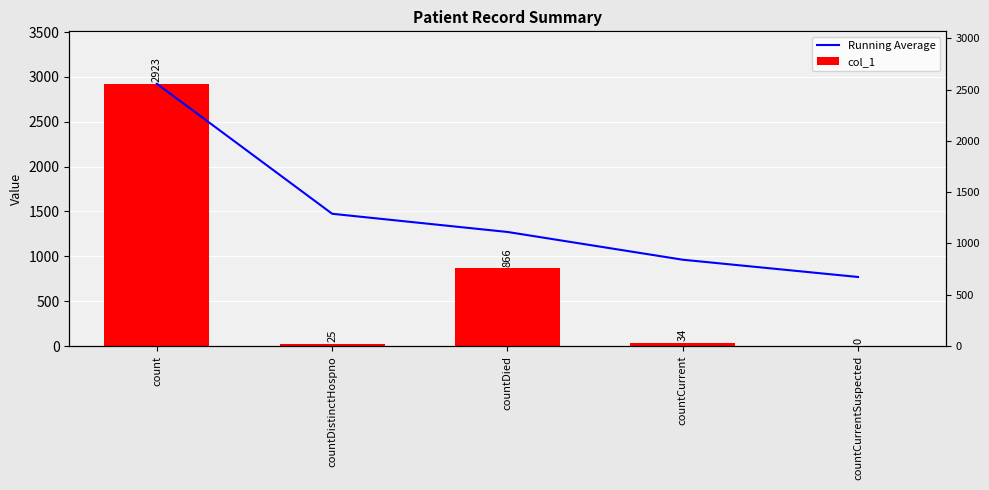

What is the label of the 2nd bar from the left?

countDistinctHospno